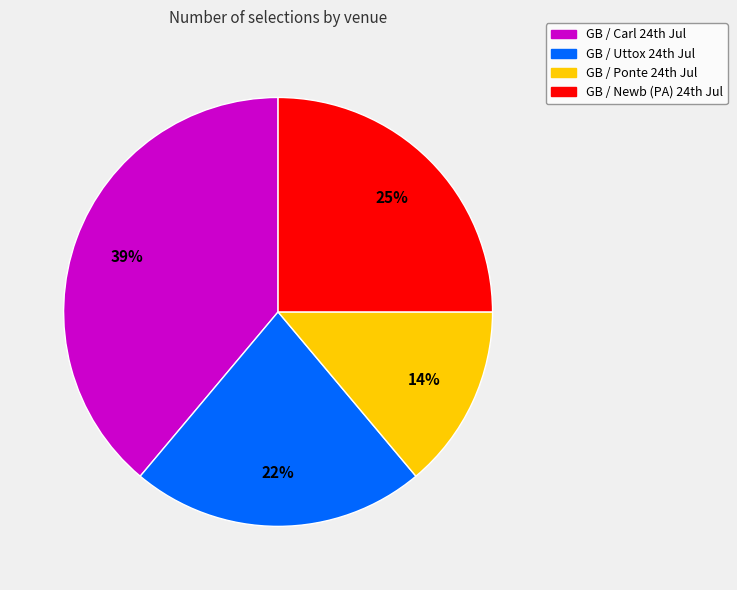

To the nearest percent, what is the average slice percentage?

25%